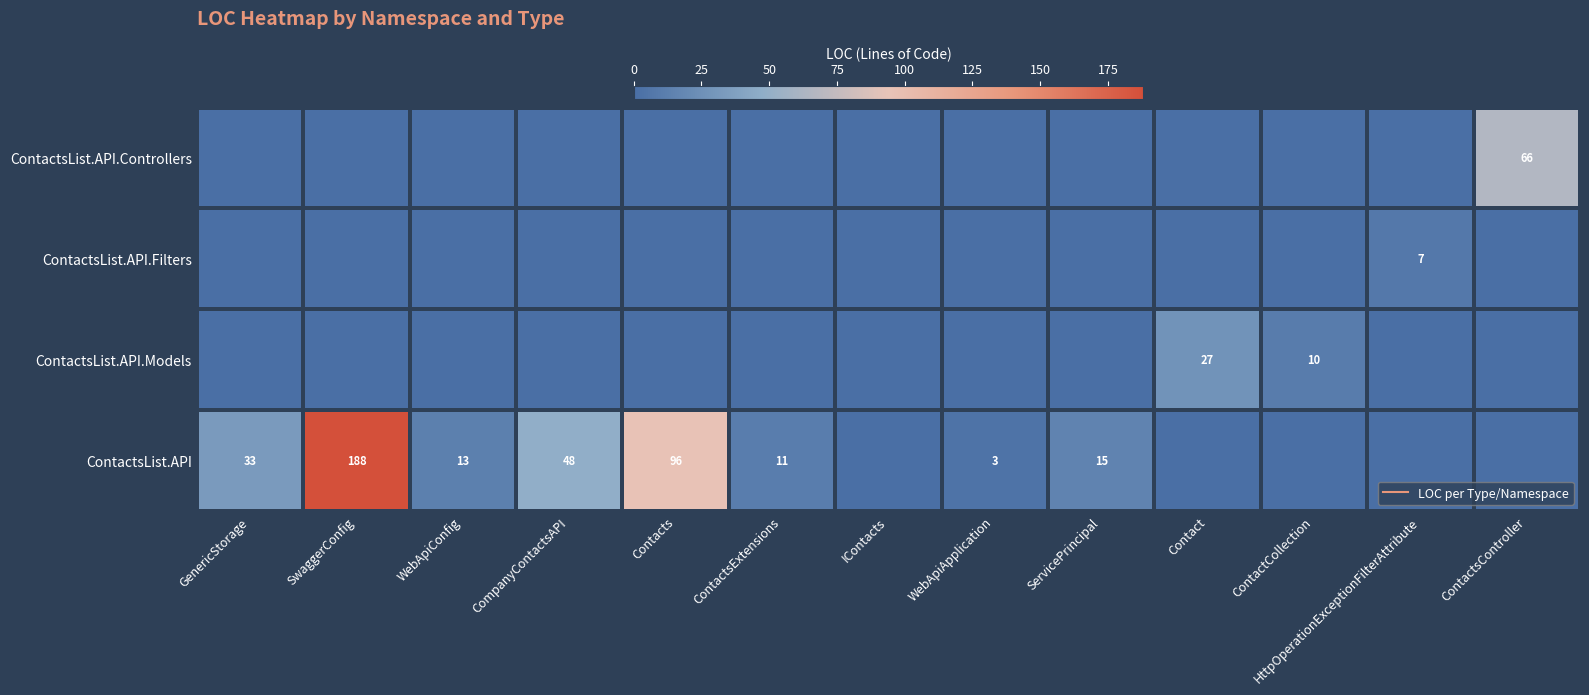

At which category is the sum across all series the highest?

SwaggerConfig